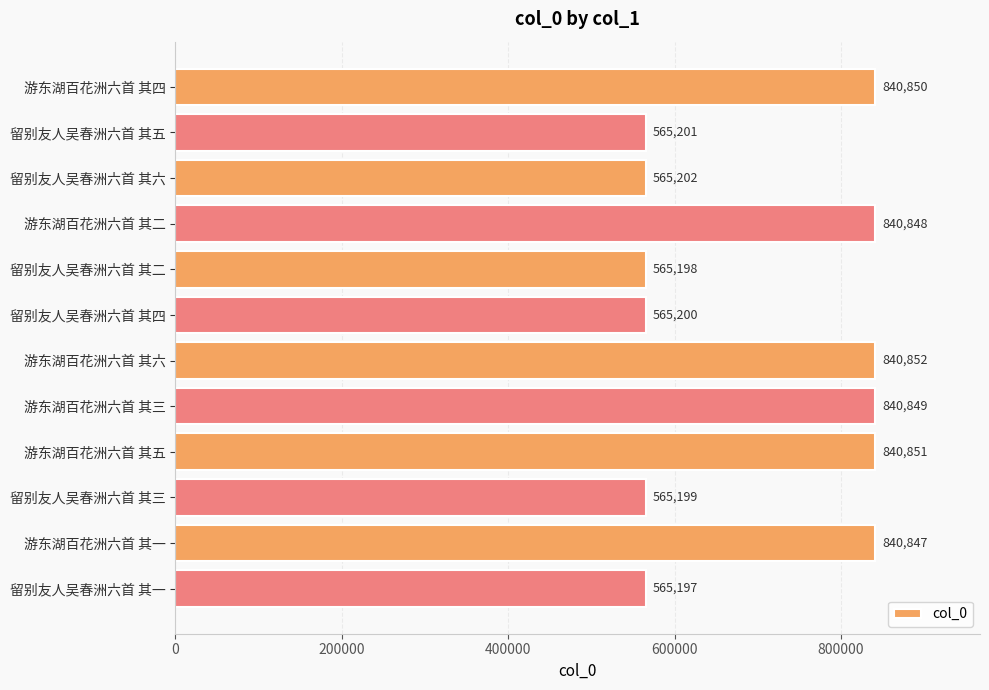

Reading top to bottom, transcribe all the data shown in this chart.

840850	565201	565202	840848	565198	565200	840852	840849	840851	565199	840847	565197